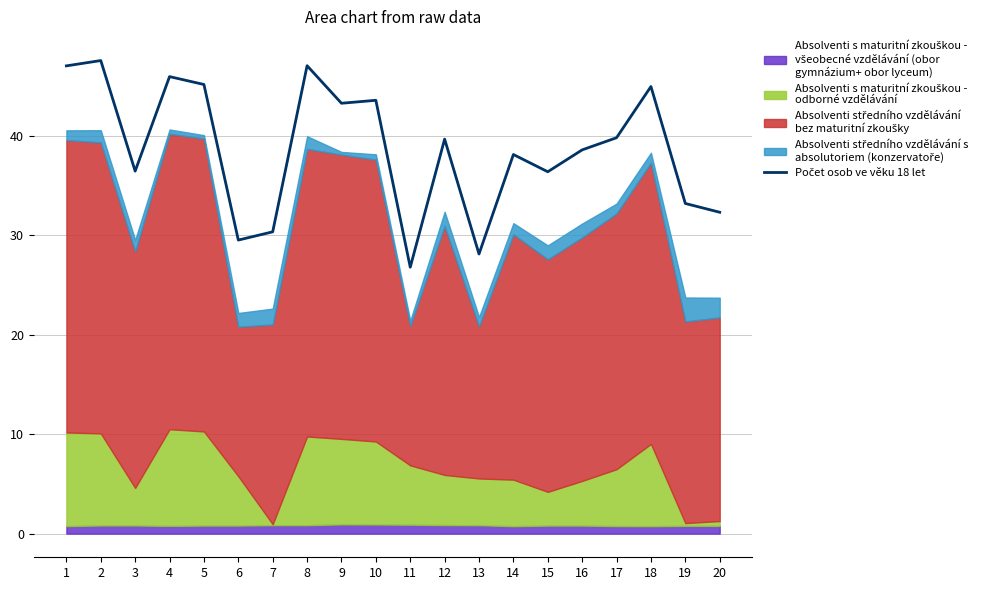

What is the value of the 3rd point from the left?

36.5